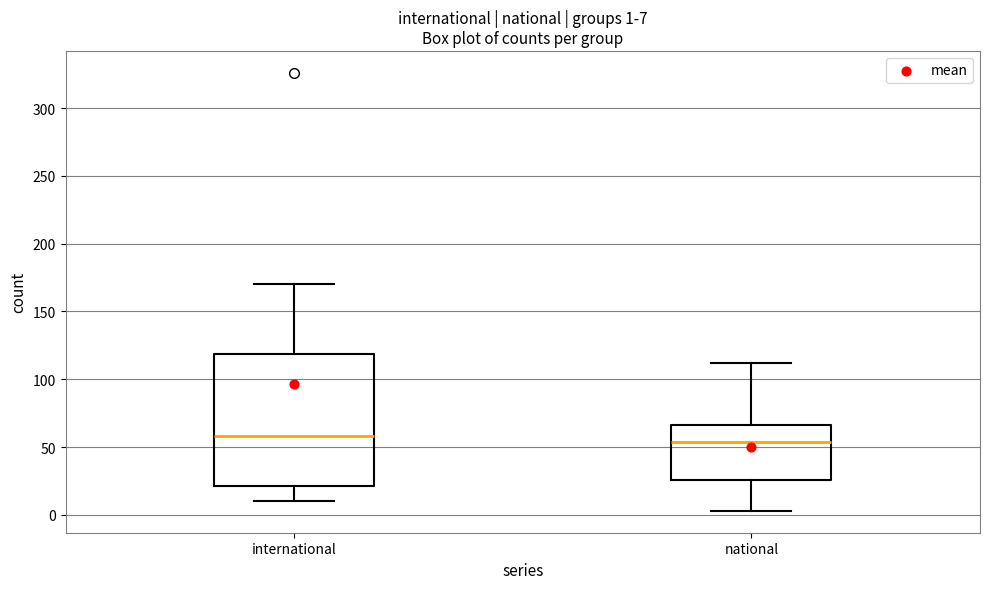

Which box is the tallest, from its lower edge to its upper edge?

international